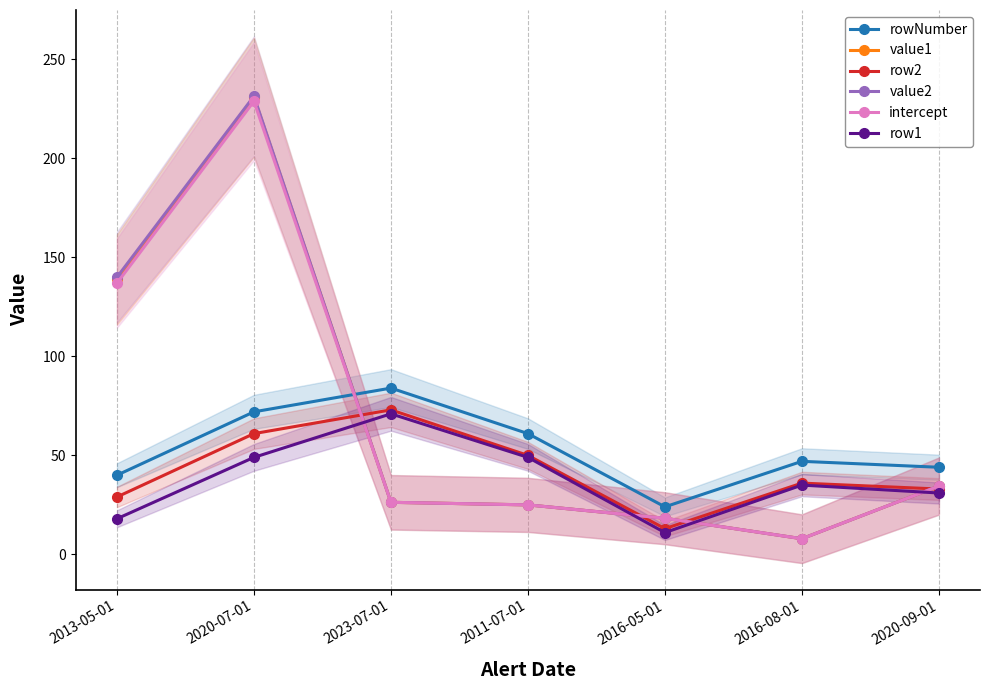

How many categories are shown in the chart?

7